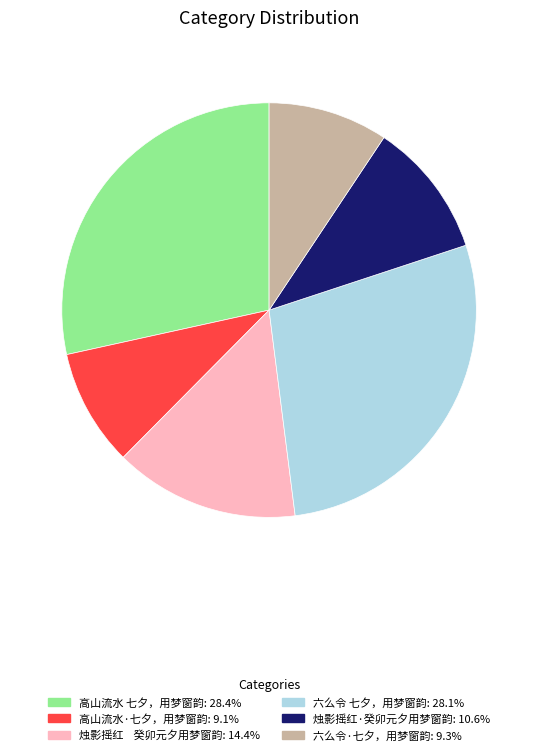

True or false: 高山流水·七夕，用梦窗韵 accounts for 9% of the total.

True